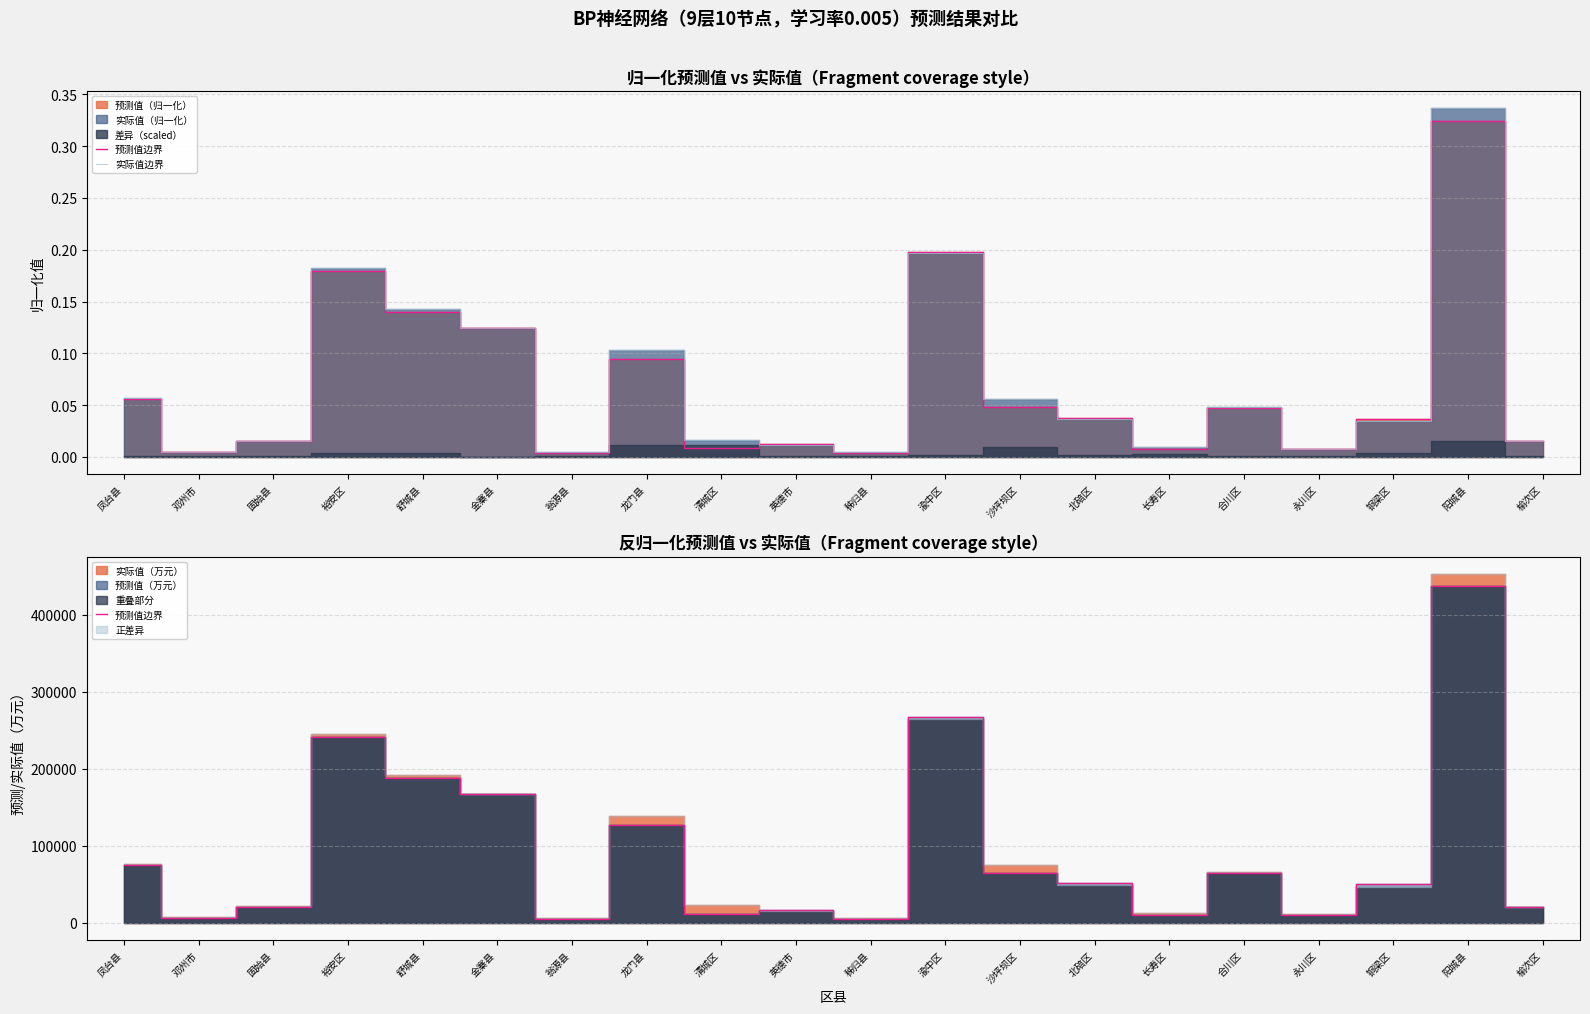

List the labels in order of 实际值边界 value, largest first.

阳城县, 渝中区, 裕安区, 舒城县, 金寨县, 龙门县, 凤台县, 沙坪坝区, 合川区, 北碚区, 铜梁区, 清城区, 固始县, 榆次区, 英德市, 长寿区, 永川区, 邓州市, 翁源县, 秭归县